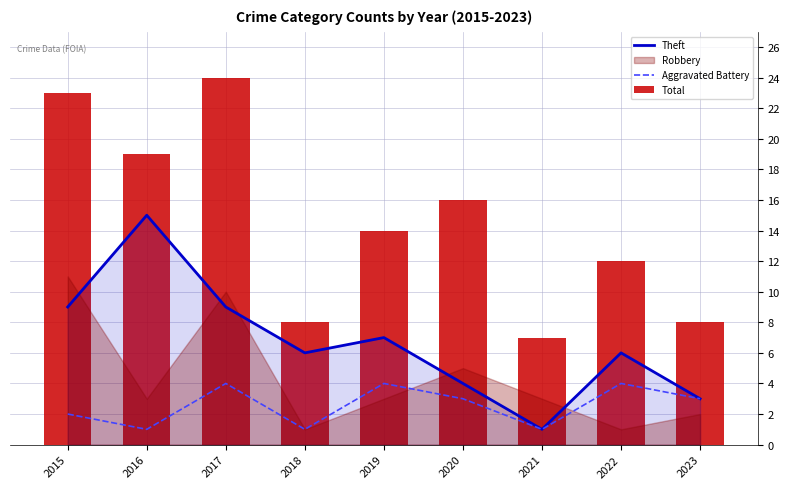

The value of Aggravated Battery at 2021 is 1. True or false?

True